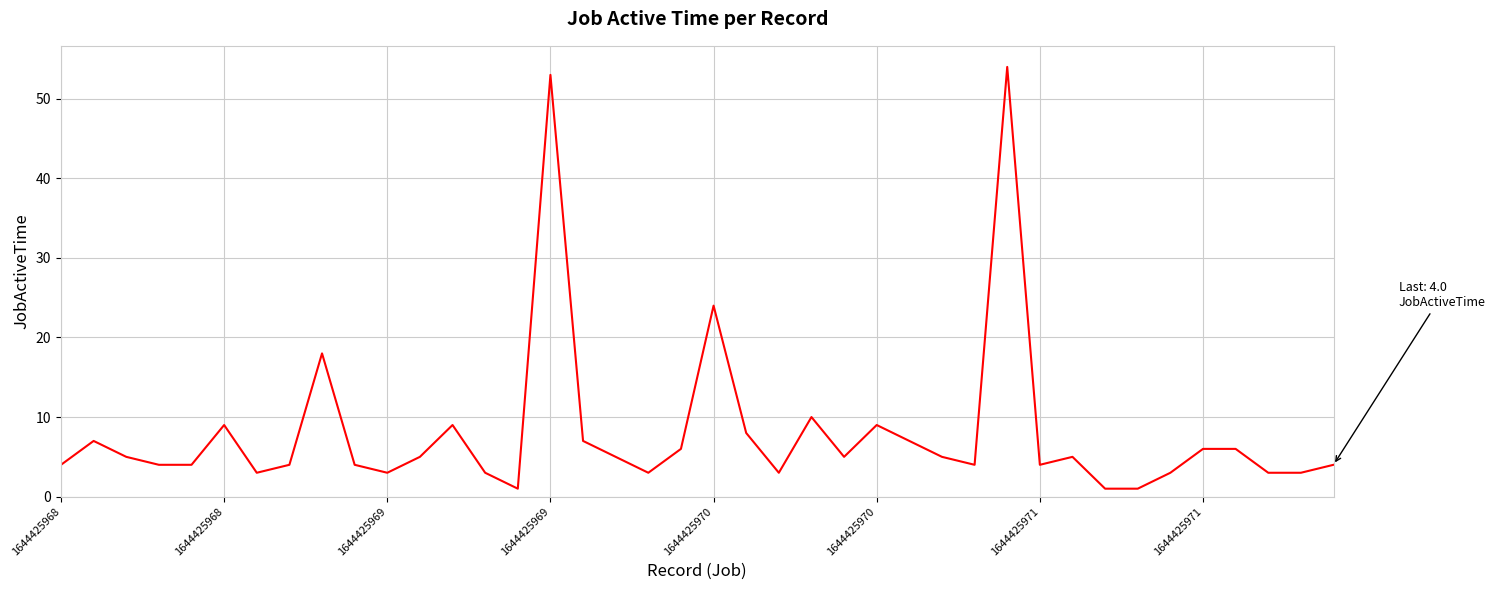

What is the greatest value displayed?

54